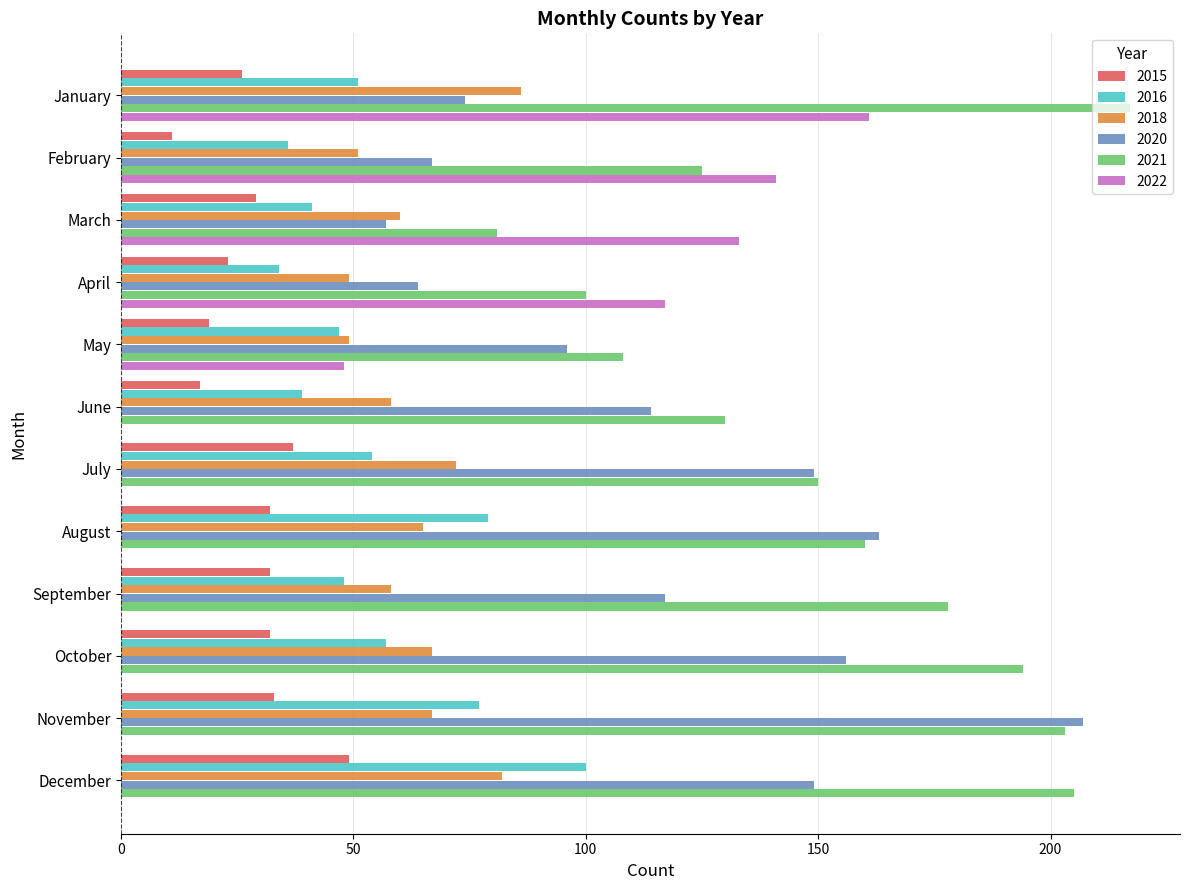

Between May and October, which is larger?

October